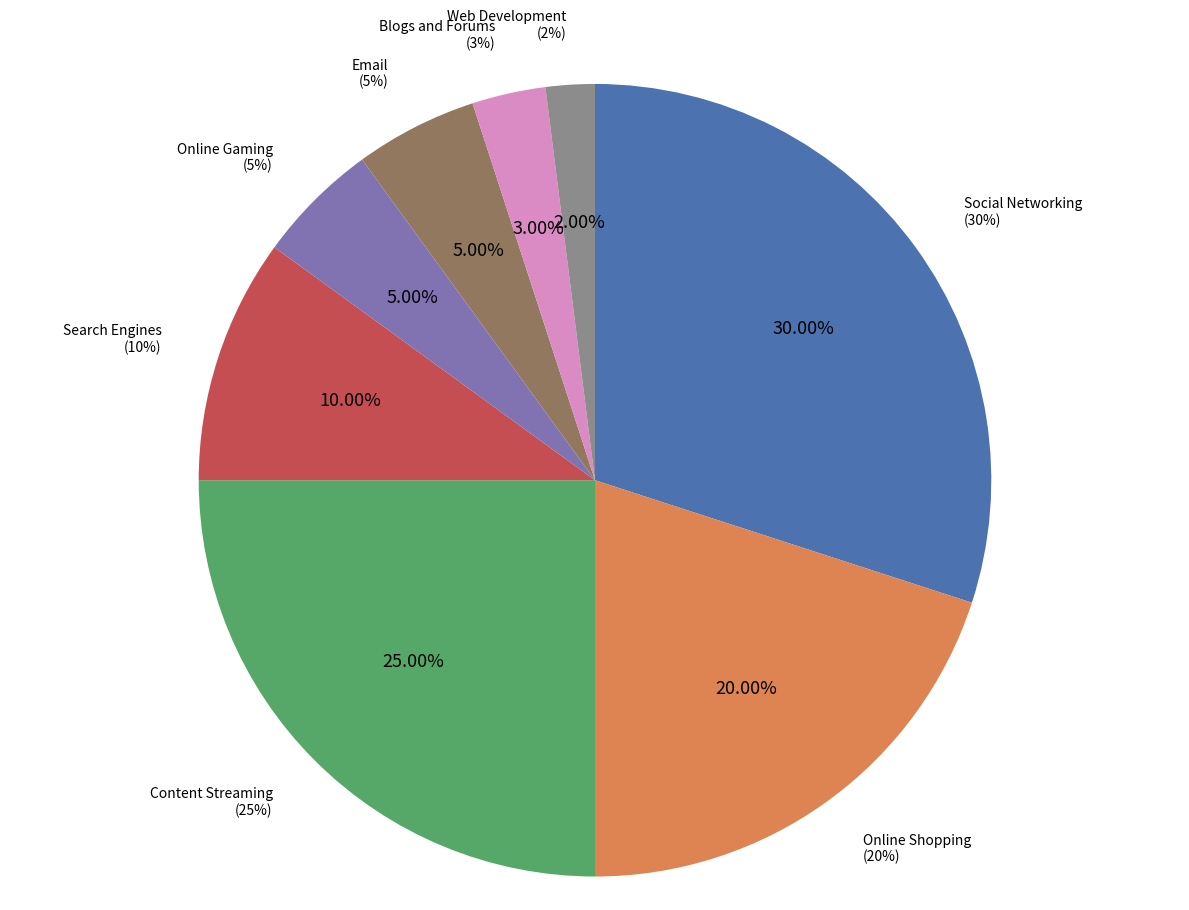

To the nearest percent, what is the difference between the largest and smallest slice percentages?

28%